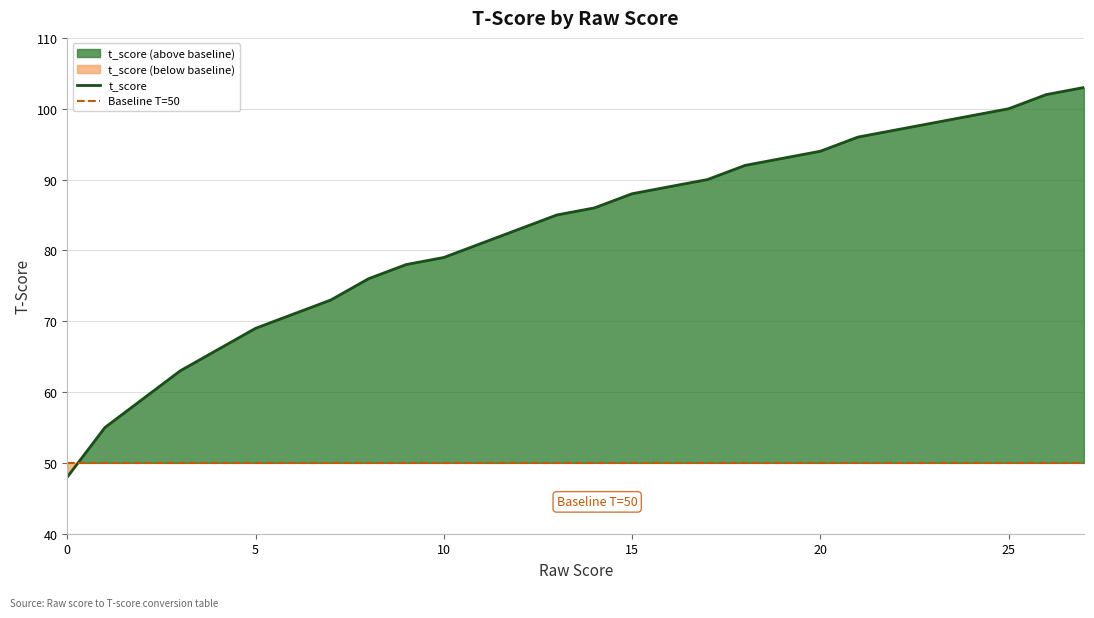

What is the change in value from 2 to 22?

+38